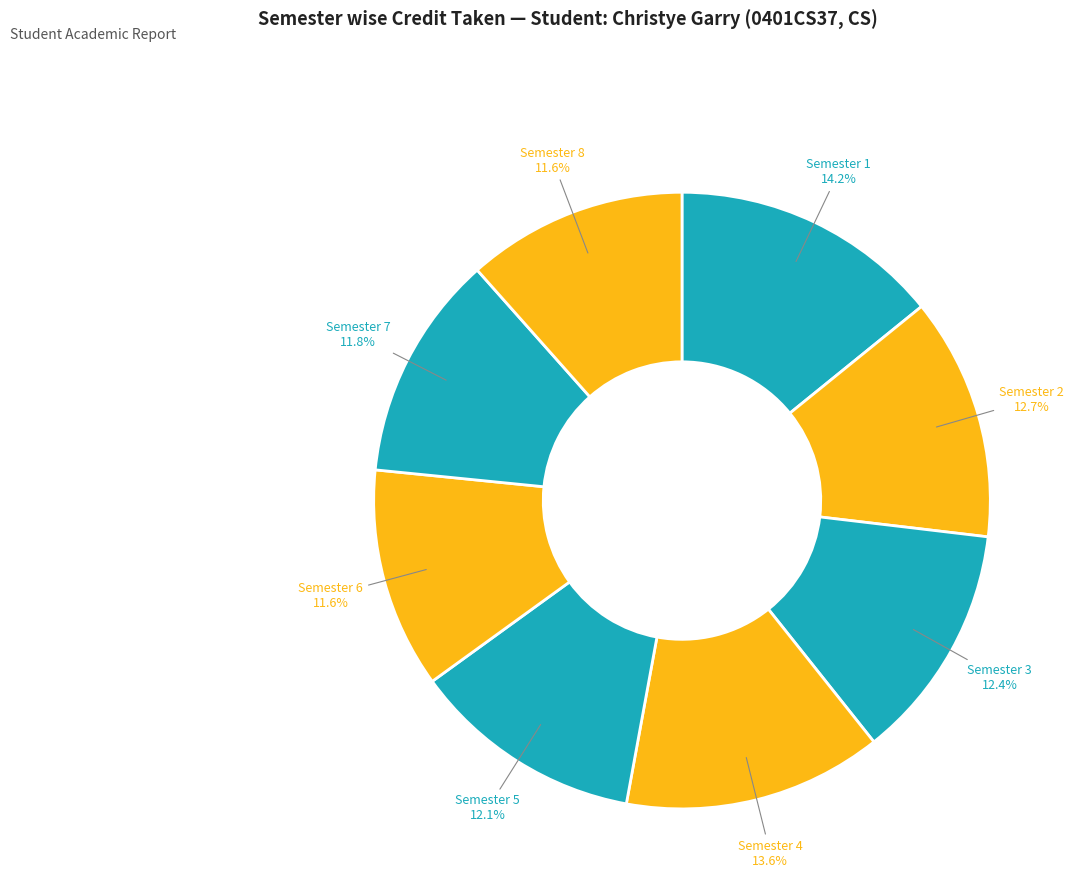

Is there any slice that represents more than half of the pie?

No